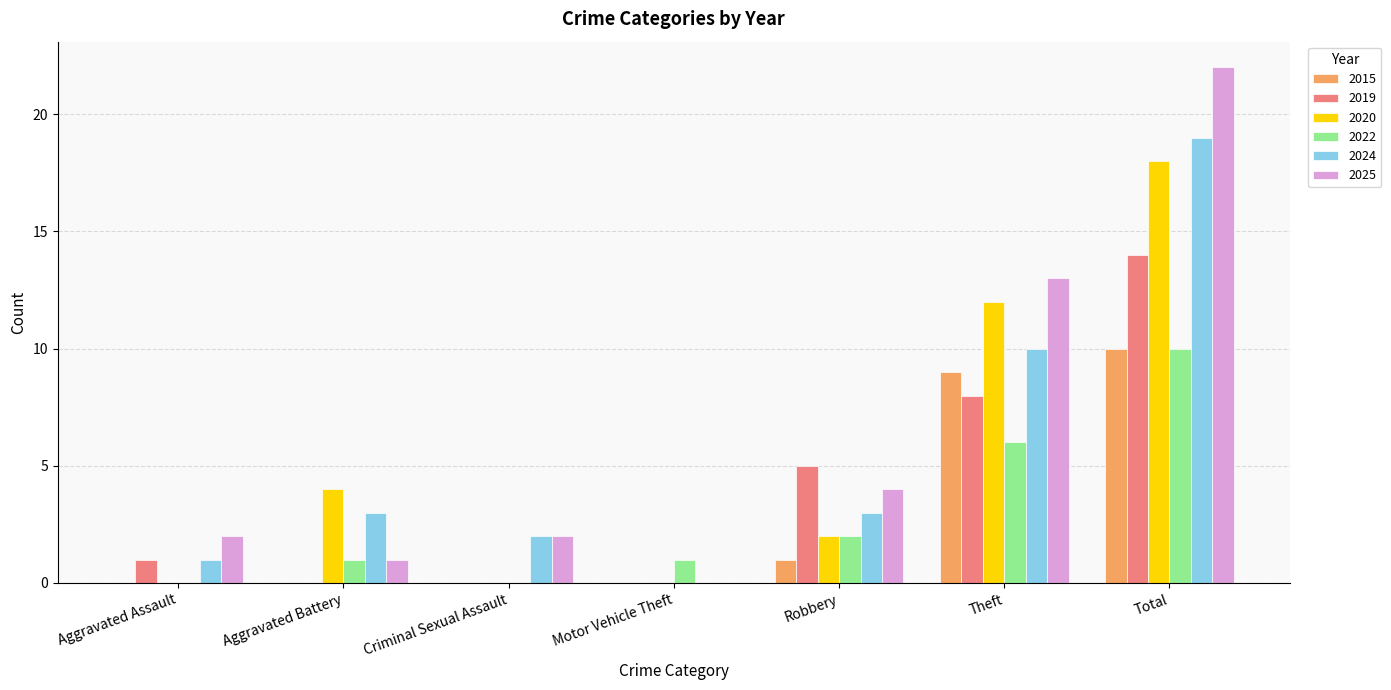

What is the total value across all series at Theft?

58